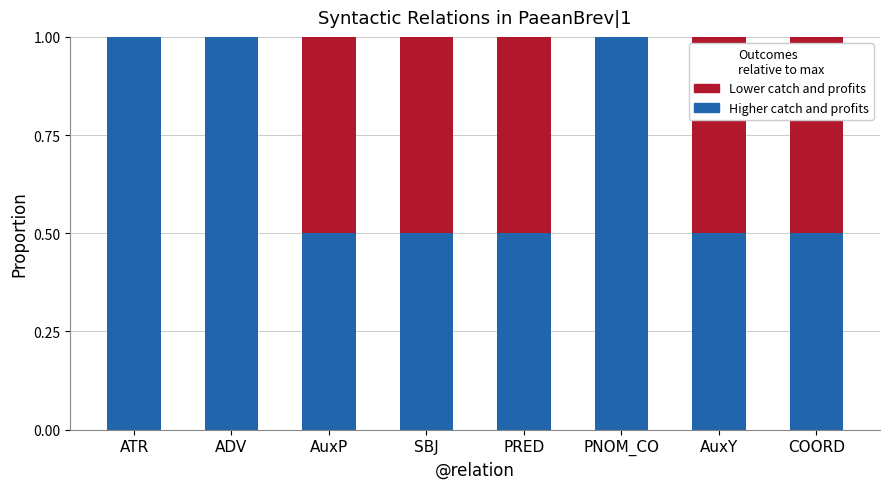

What is the total value across all series at ADV?

1.0